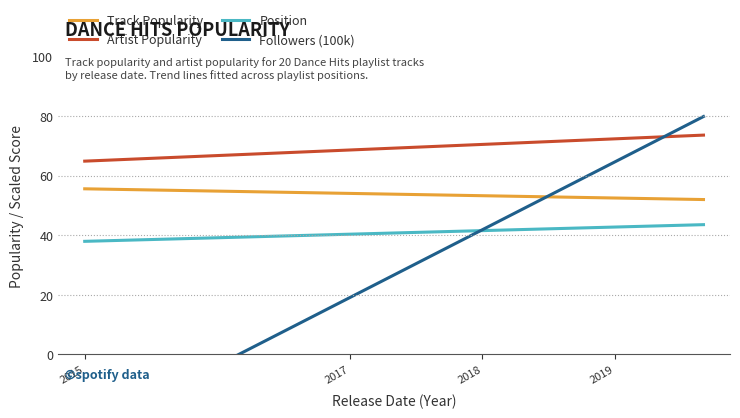

What is the label of the 6th point from the right?

2018-07-13